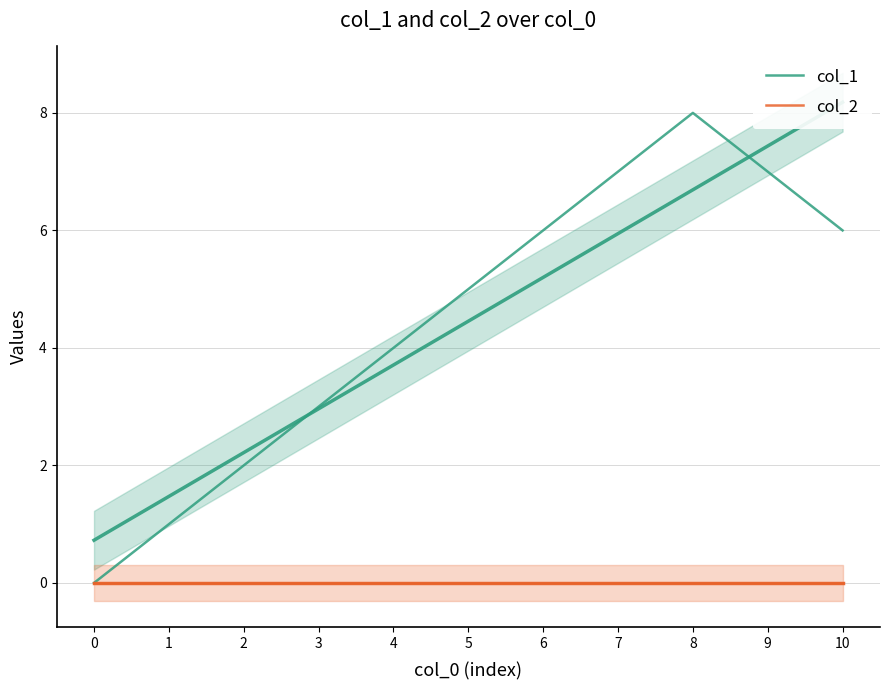

True or false: col_2 has more than 1 points higher than both neighbors.

False